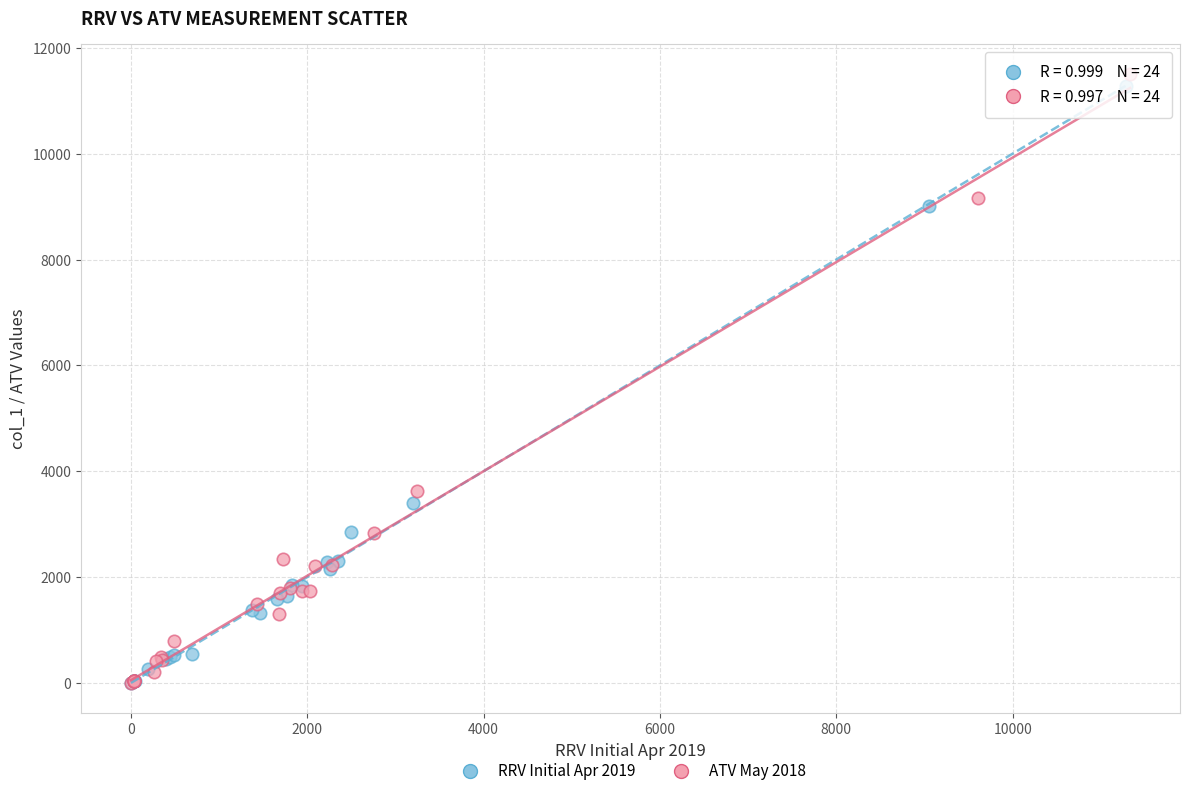

Which series has the widest spread of Y values?

ATV May 2018